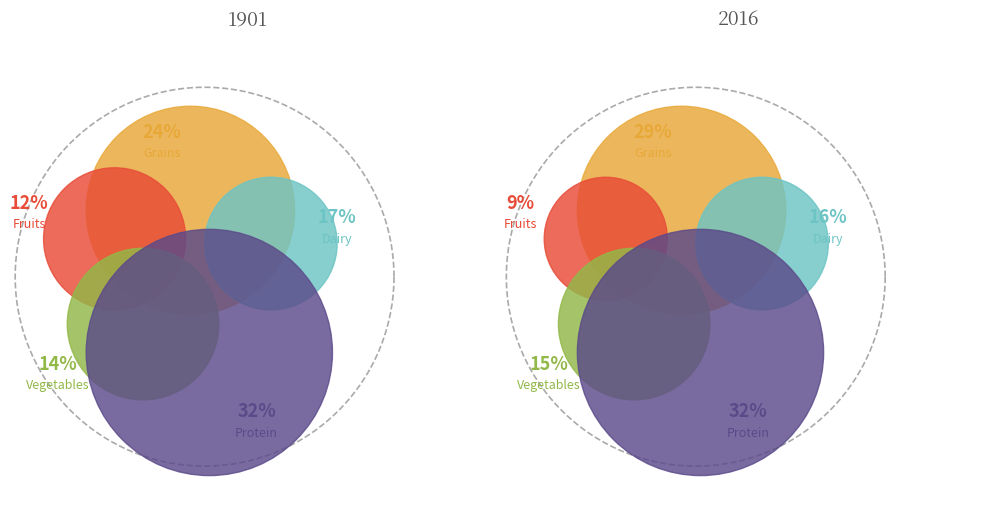

Is it true that 1901 is 49% of the pie?

True